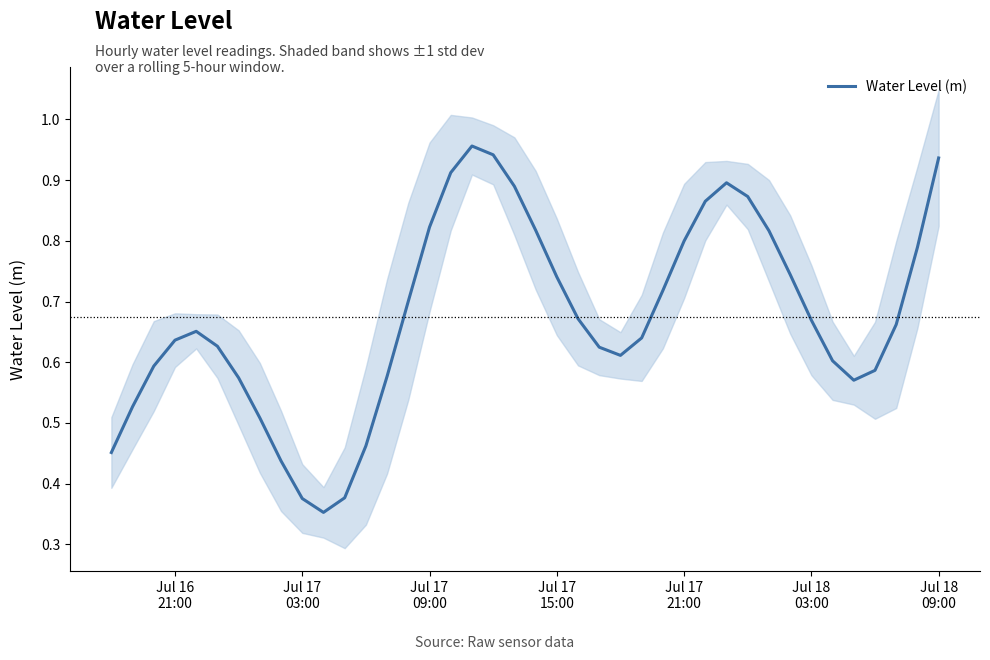

What is the value of the 12th point from the left?

0.4